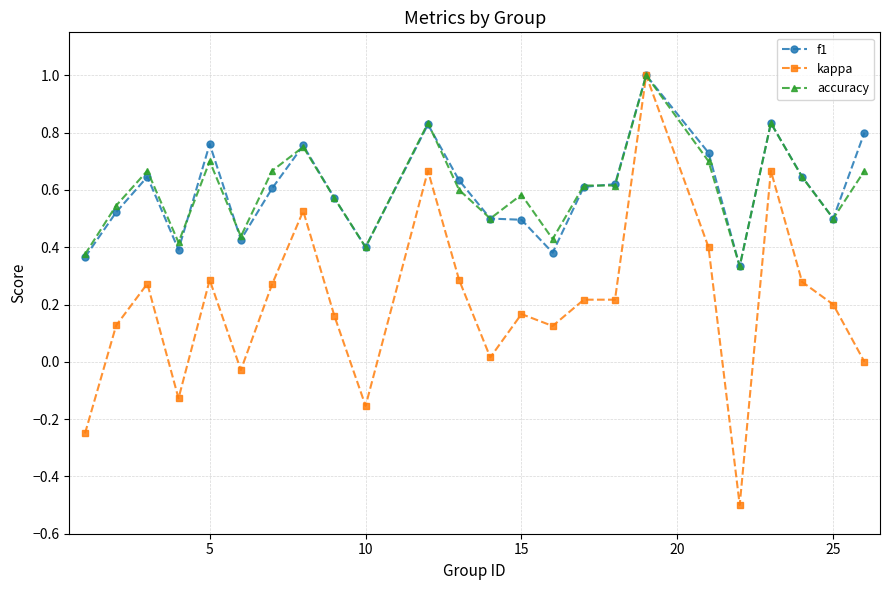

Which series has the largest range (max minus min)?

kappa